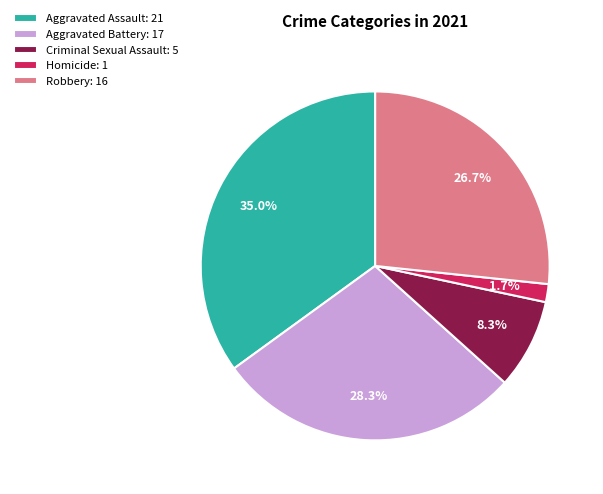

Is it true that Robbery is 27% of the pie?

True